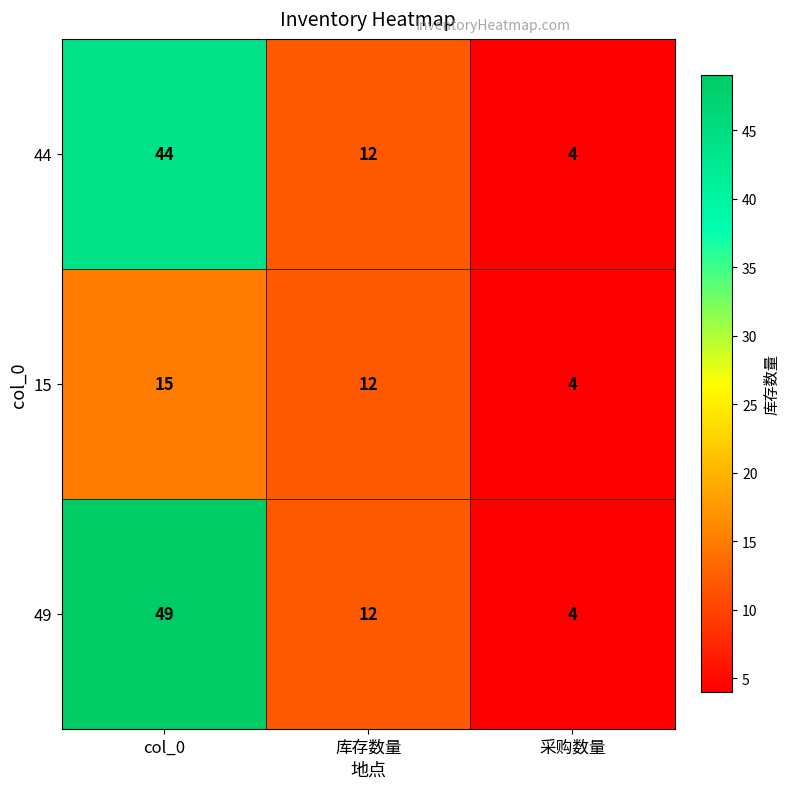

True or false: 15 has a value of 4 at 采购数量.

True